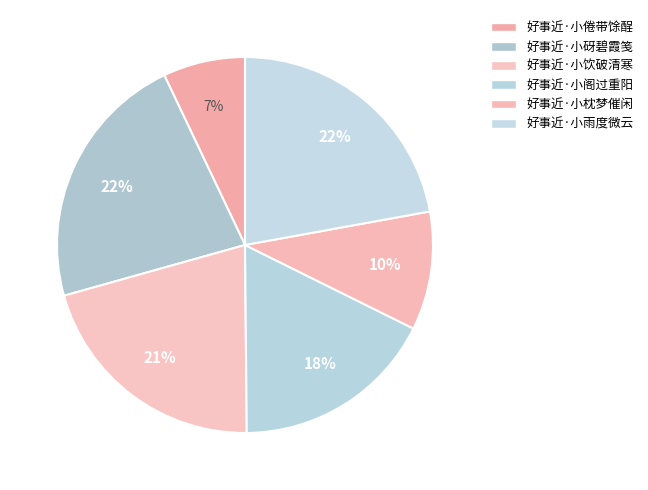

To the nearest percent, what percentage of the pie is 好事近·小砑碧霞笺?

22%